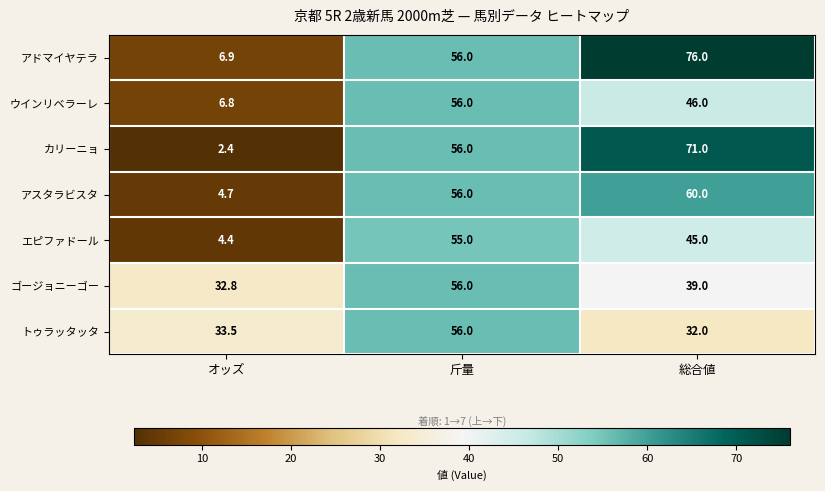

Is it true that アドマイヤテラ equals 56.0 at 斤量?

True